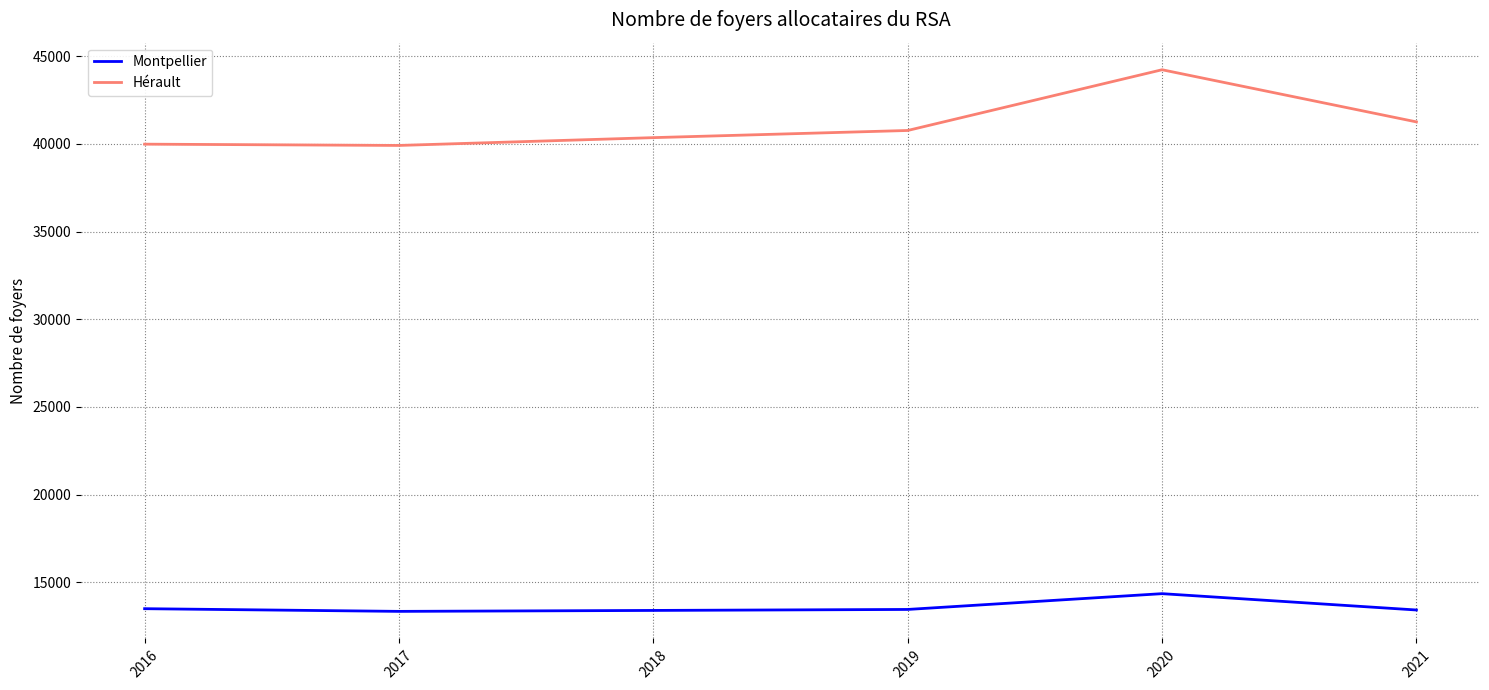

Which series has the widest spread of values?

Hérault